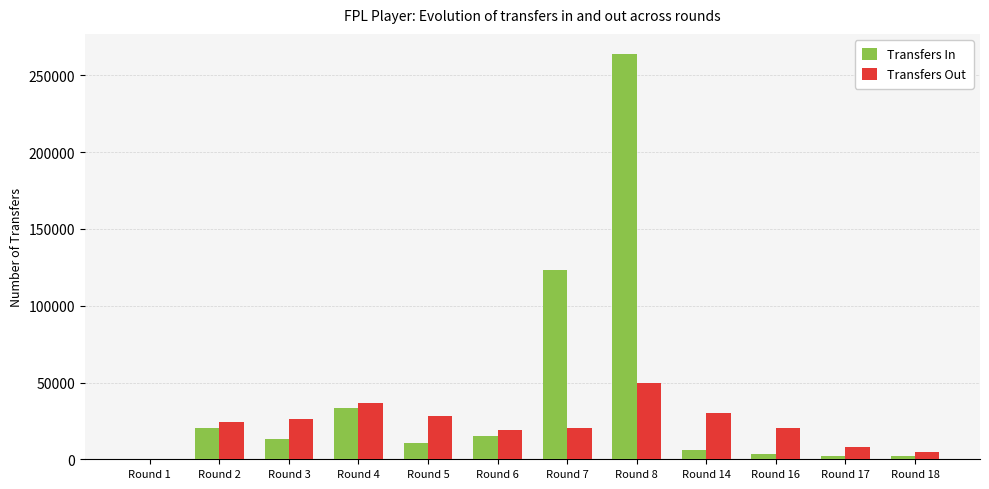

How many positive values does the Transfers In series have?

11